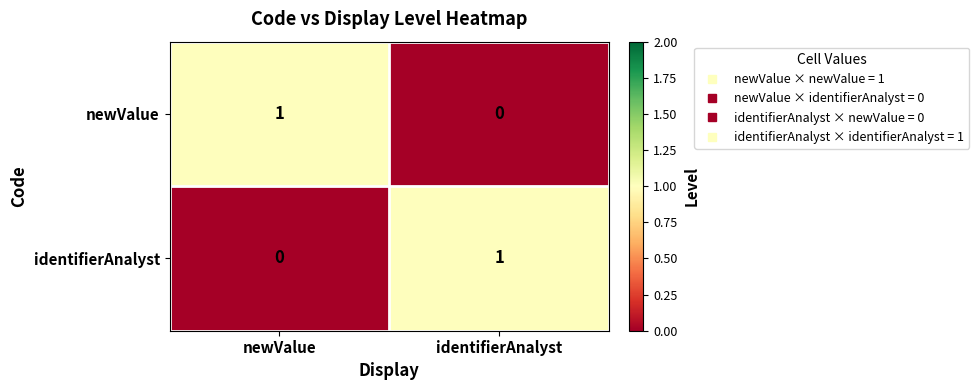

The value of identifierAnalyst at identifierAnalyst is 0. True or false?

False